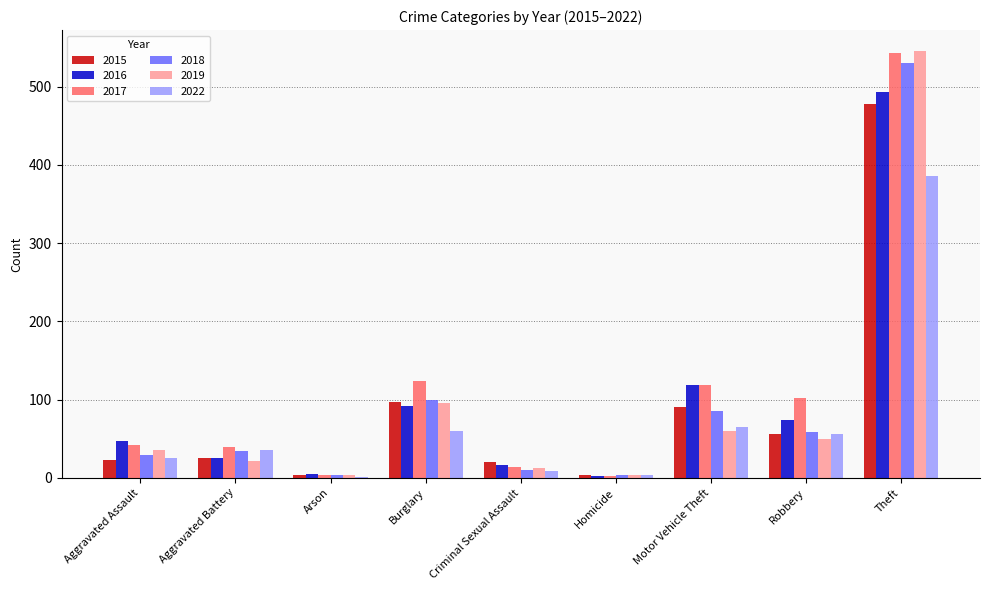

What is the total value across all series at Robbery?

395